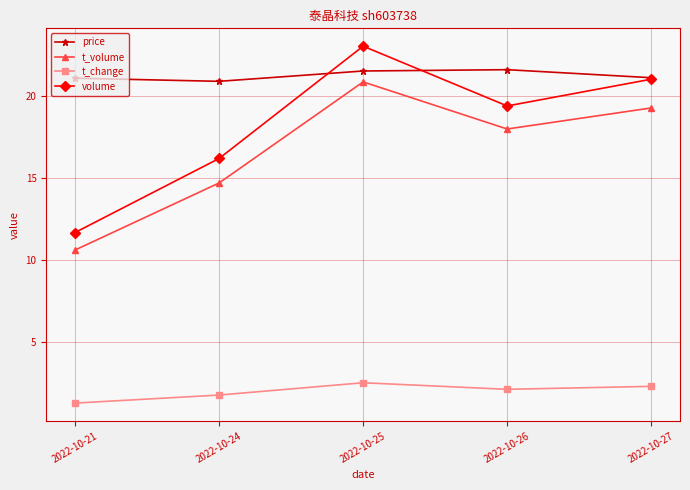

The value of volume at 2022-10-21 is 11.7. True or false?

True